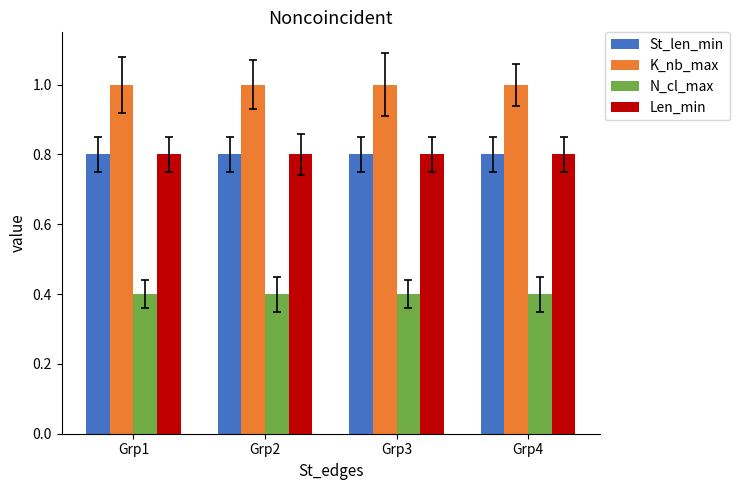

Reading left to right, transcribe all the data shown in this chart.

St_len_min: 0.8	0.8	0.8	0.8
K_nb_max: 1.0	1.0	1.0	1.0
N_cl_max: 0.4	0.4	0.4	0.4
Len_min: 0.8	0.8	0.8	0.8